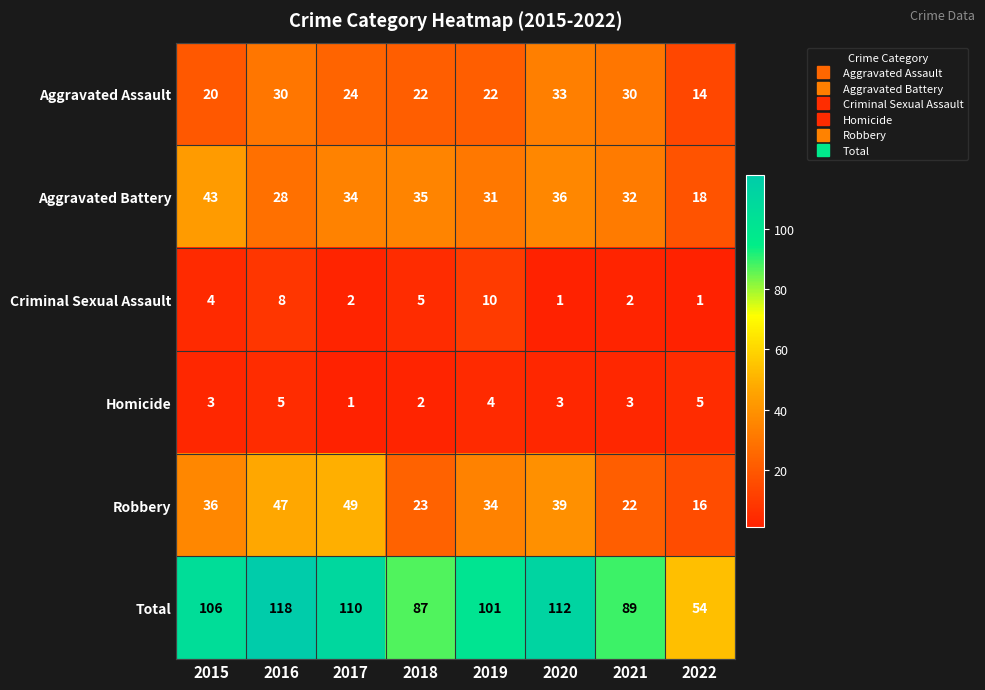

At which label is Aggravated Battery closest to 30?

2019